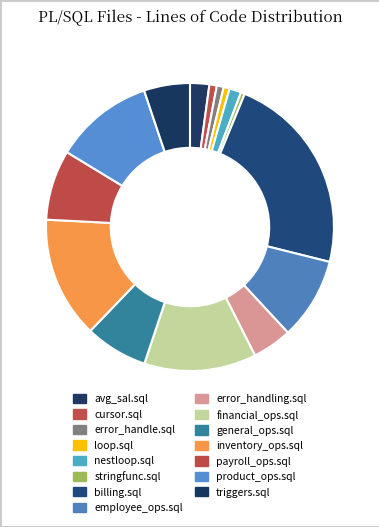

What is the smallest slice in the pie chart?

stringfunc.sql